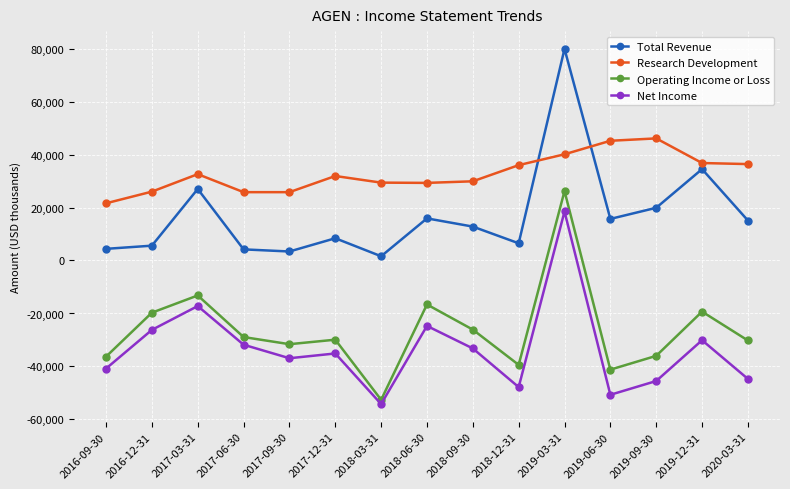

List the series in order of their peak value, lowest first.

Net Income, Operating Income or Loss, Research Development, Total Revenue